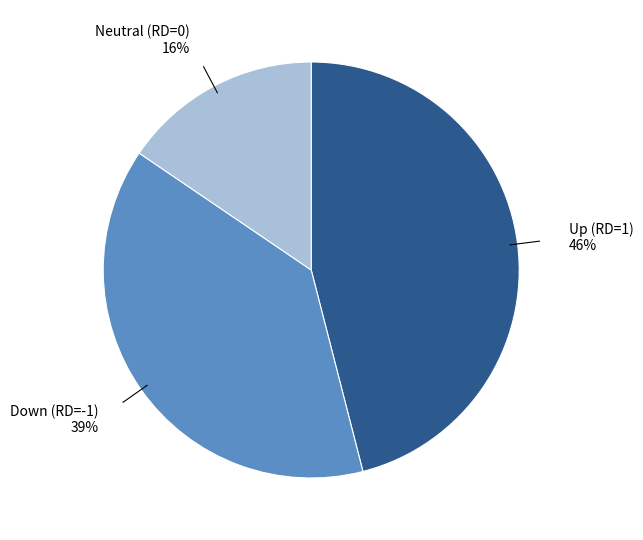

To the nearest percent, what is the difference between the largest and smallest slice percentages?

30%